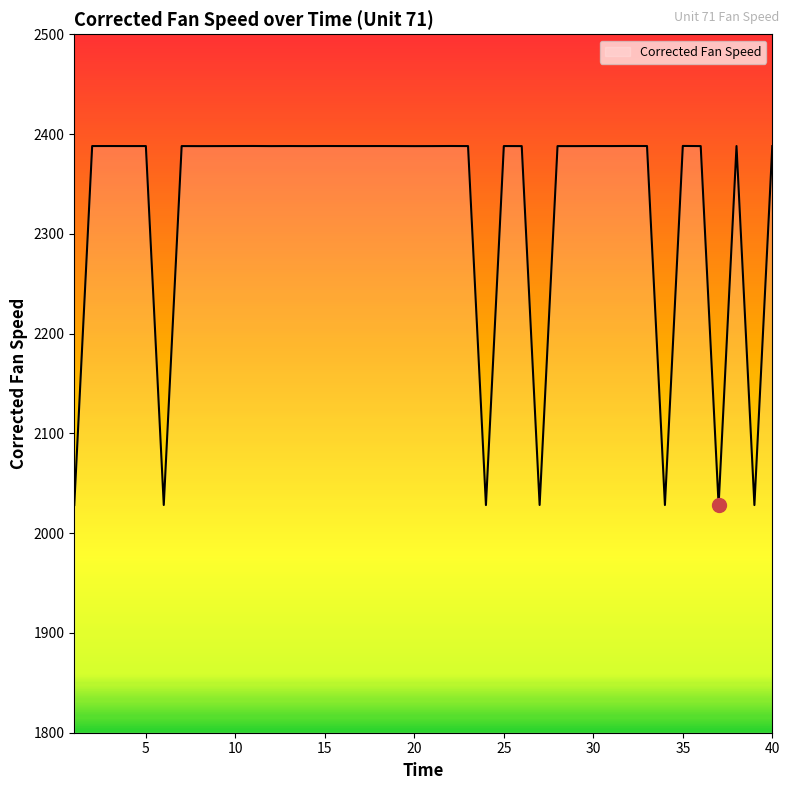

What is the greatest value displayed?

2388.1